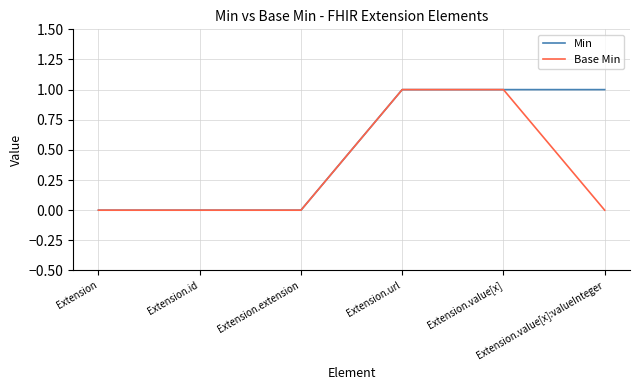

What is the sum of all Base Min values?

2